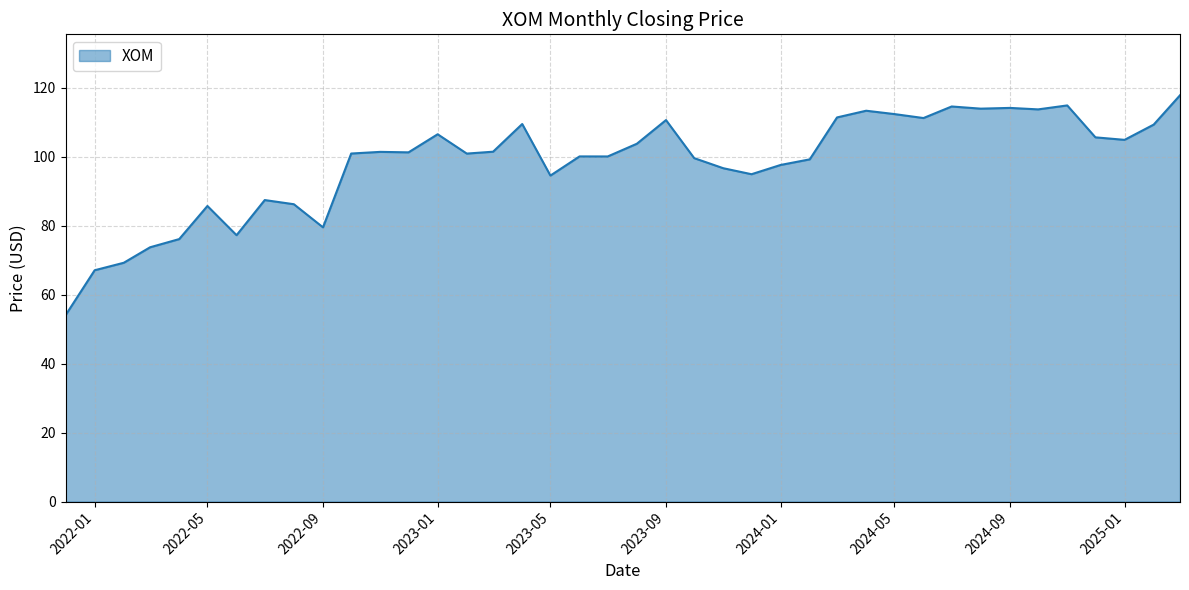

What is the maximum value shown in the chart?

117.8